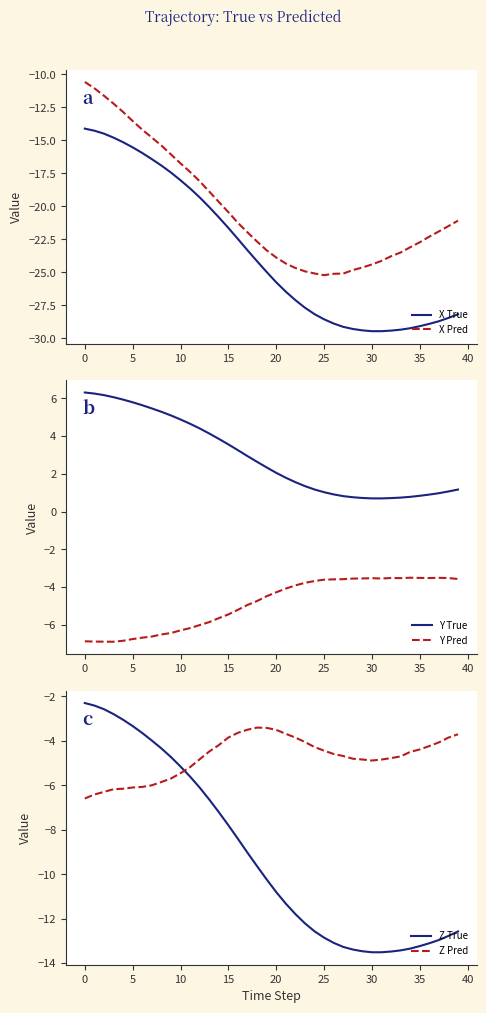

Between 22 and 31, which series saw the biggest shift?

X True